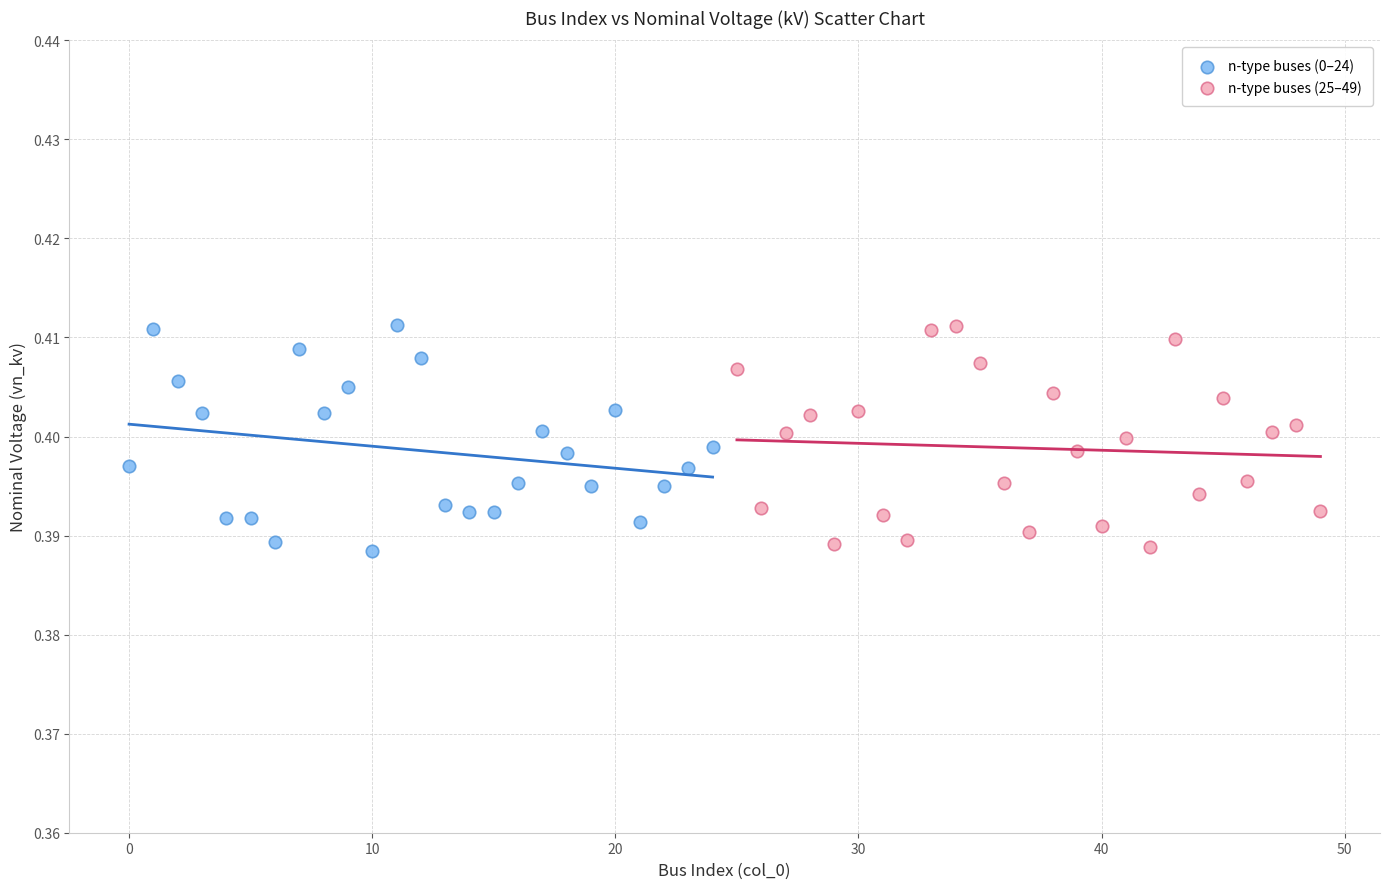

What are all the series names shown in the legend?

n-type buses (0–24), n-type buses (25–49)